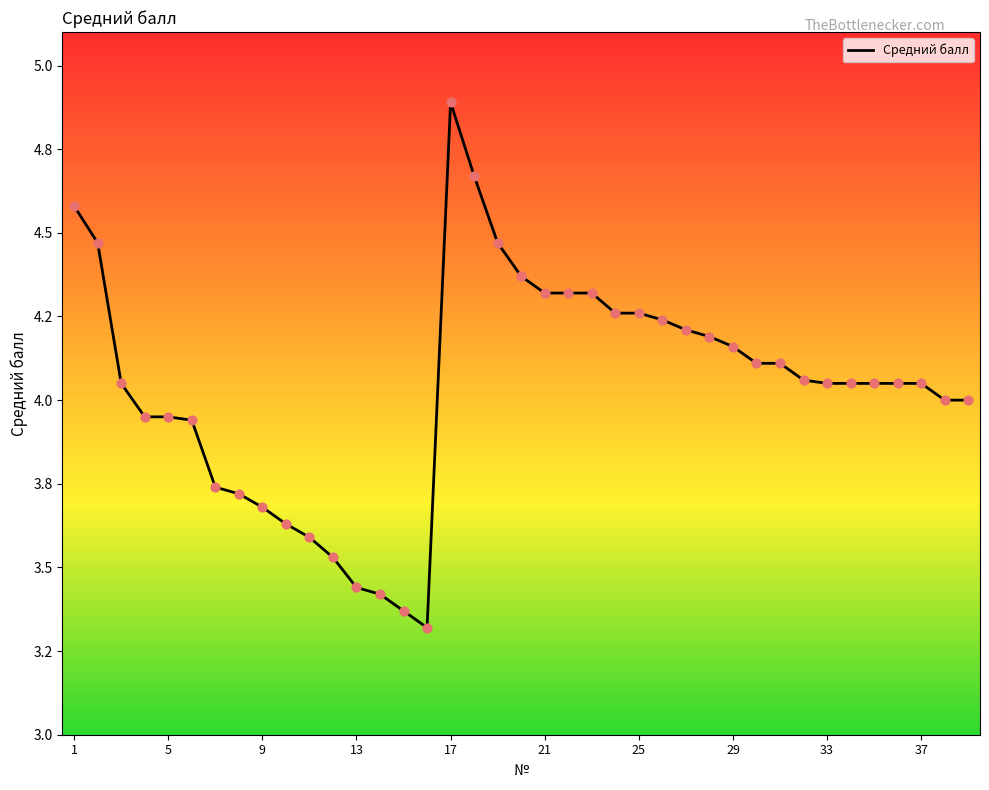

Does the chart have visible grid lines?

No